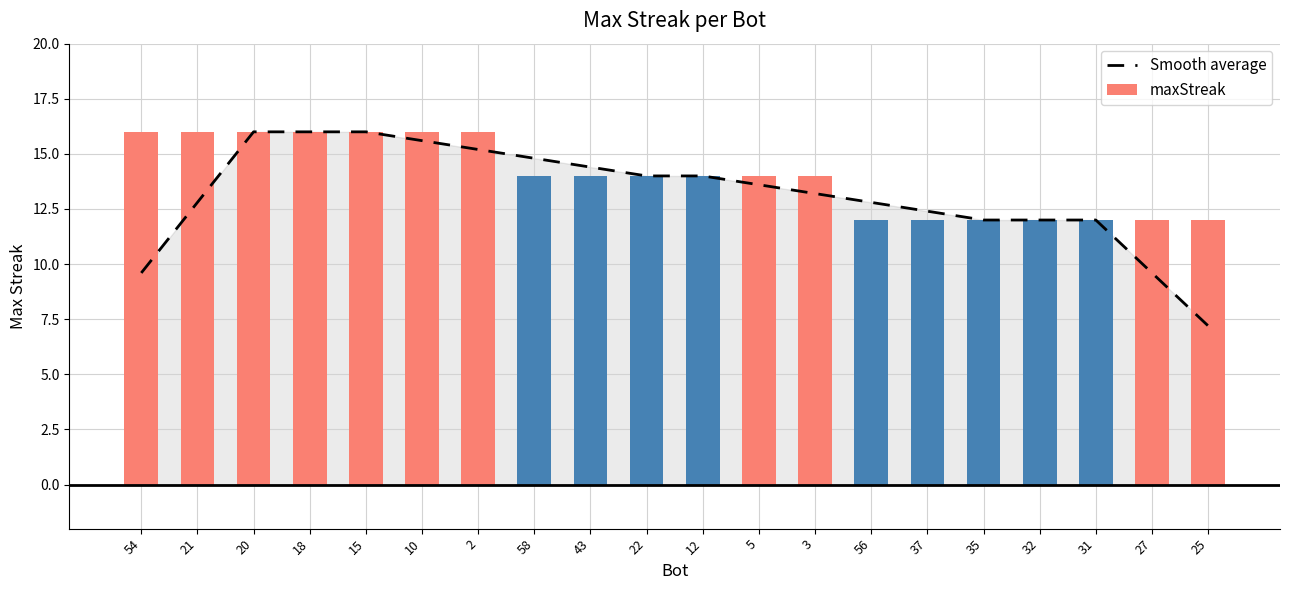

What is the minimum value shown in the chart?

7.2